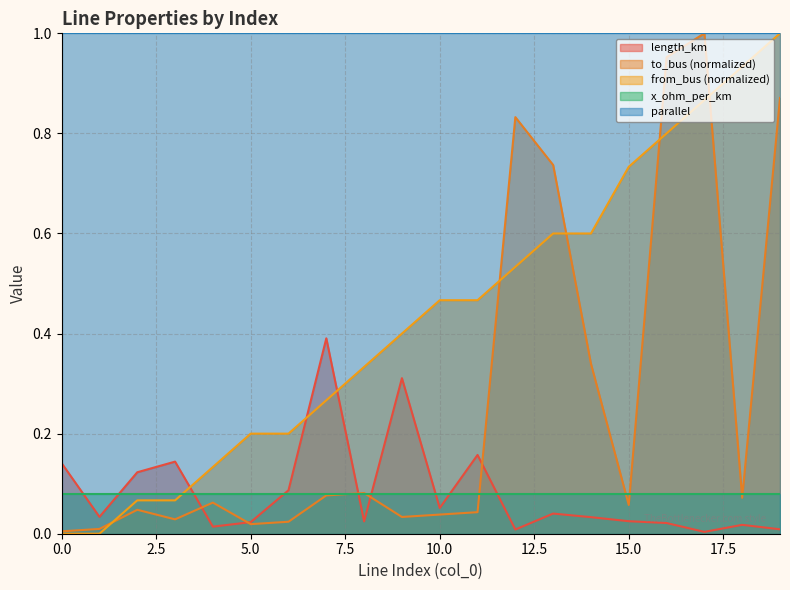

Which has a higher value, 13 or 3?

3